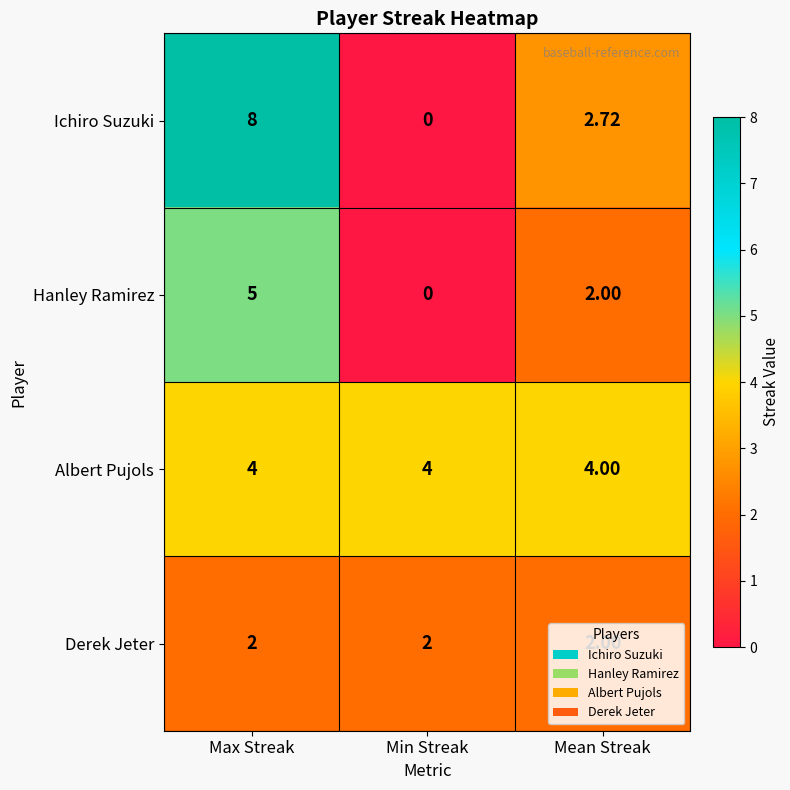

Rank the series by their average value, from lowest to highest.

Derek Jeter, Hanley Ramirez, Ichiro Suzuki, Albert Pujols